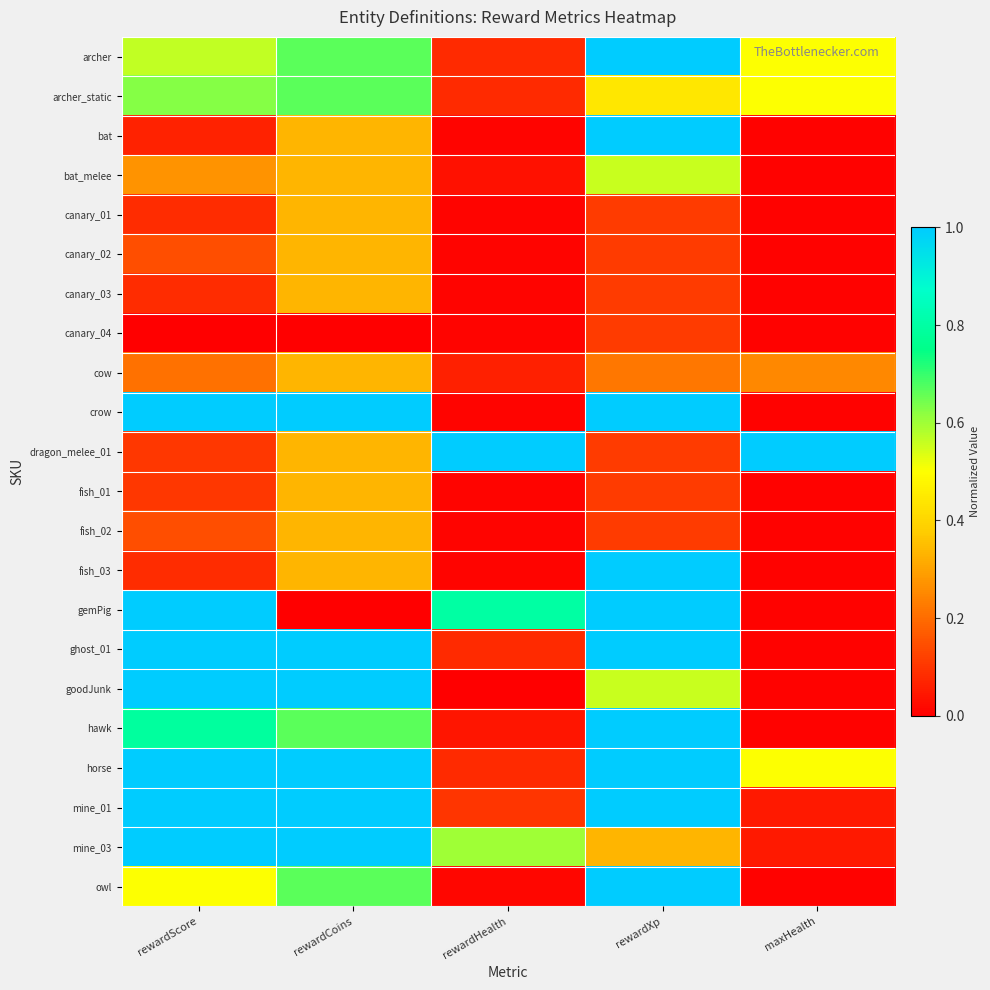

Which label corresponds to the smallest value in the chart?

rewardScore